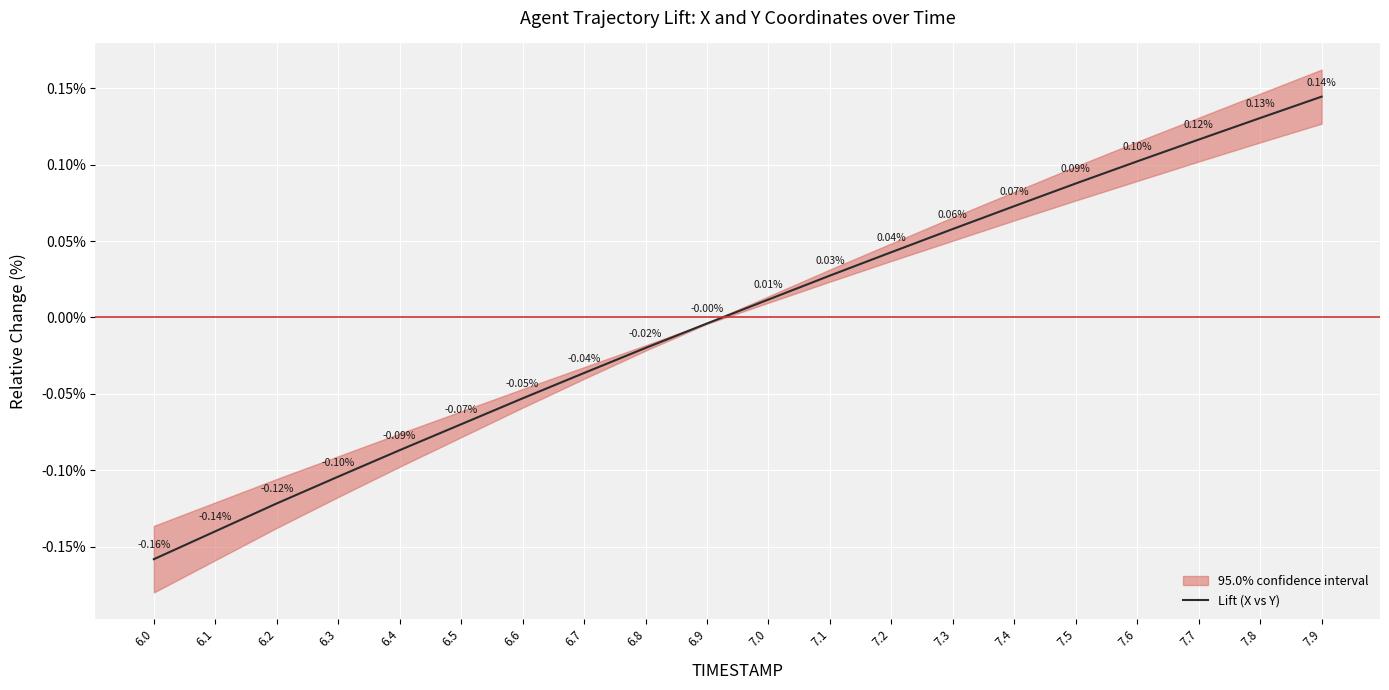

Reading right to left, extract all data points from this chart.

7.9=0.1	7.8=0.1	7.7=0.1	7.6=0.1	7.5=0.1	7.4=0.1	7.3=0.1	7.2=0.0	7.1=0.0	7.0=0.0	6.9=-0.0	6.8=-0.0	6.7=-0.0	6.6=-0.1	6.5=-0.1	6.4=-0.1	6.3=-0.1	6.2=-0.1	6.1=-0.1	6.0=-0.2